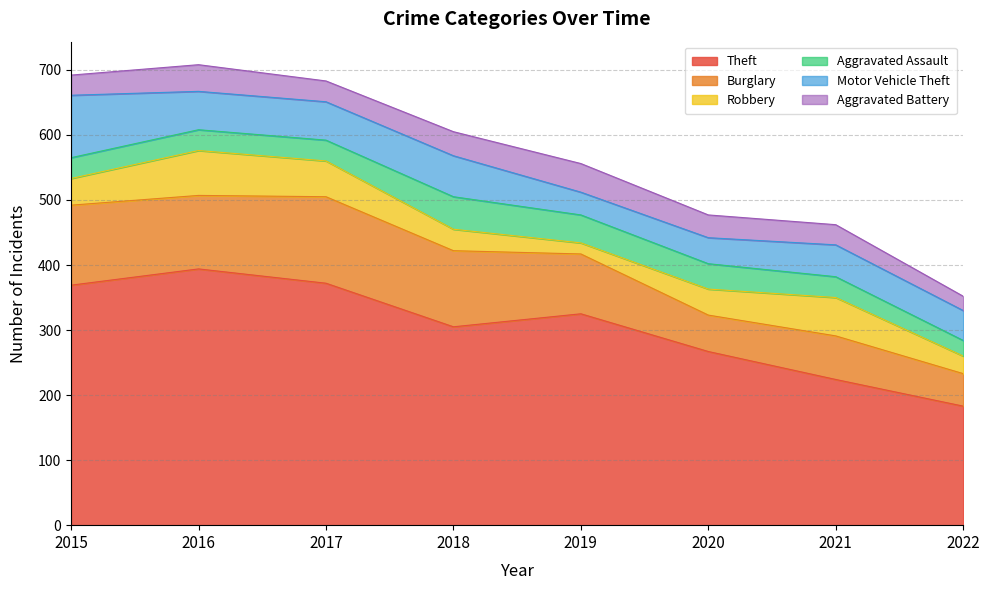

Which series has the largest total across all categories?

Theft